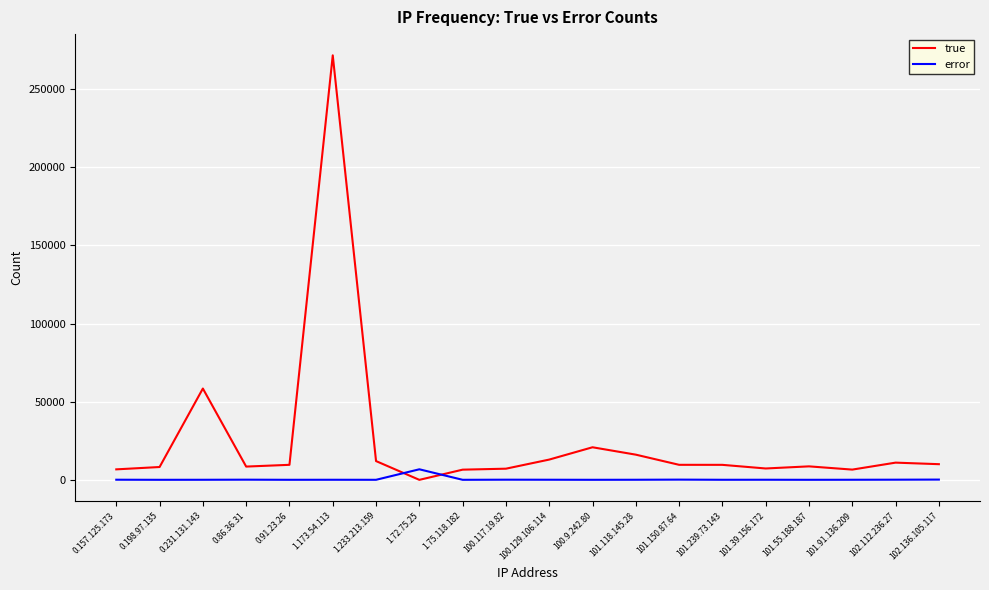

Rank the series by their maximum value, from highest to lowest.

true, error